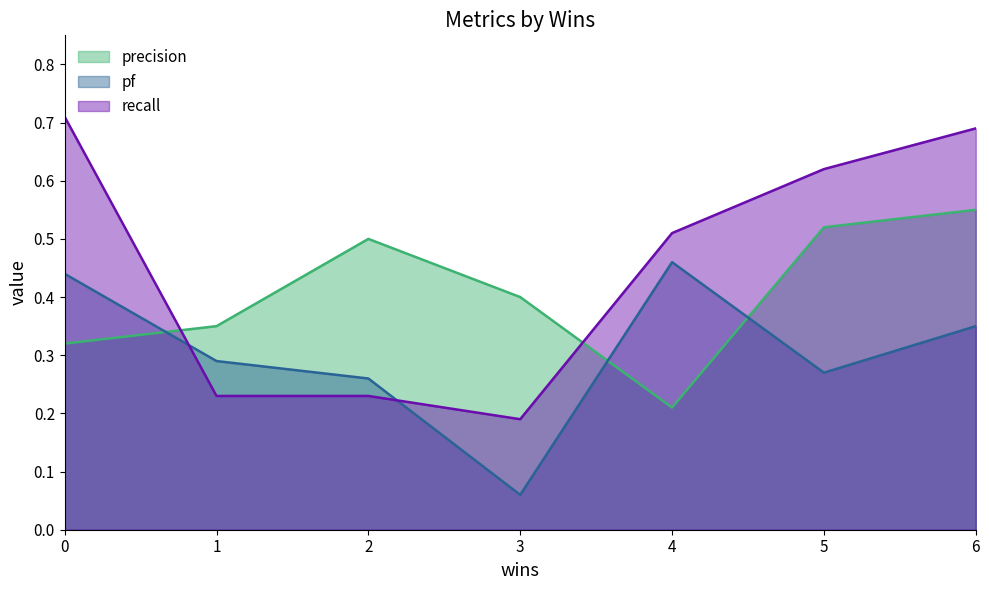

In precision, how many points are lower than both neighbors (excluding endpoints)?

1